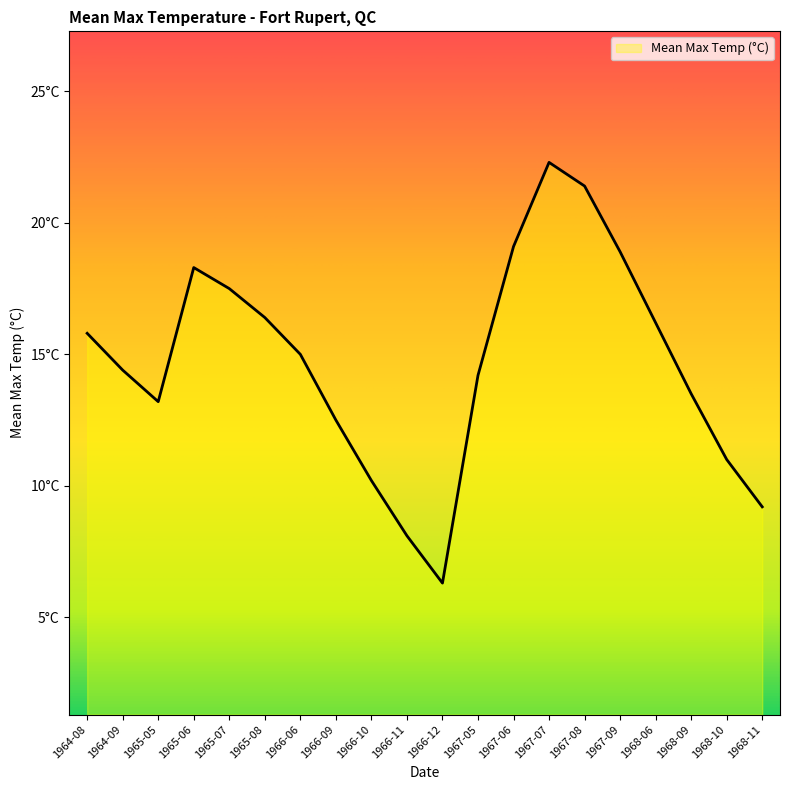

Does the chart display data point markers on the line(s)?

No